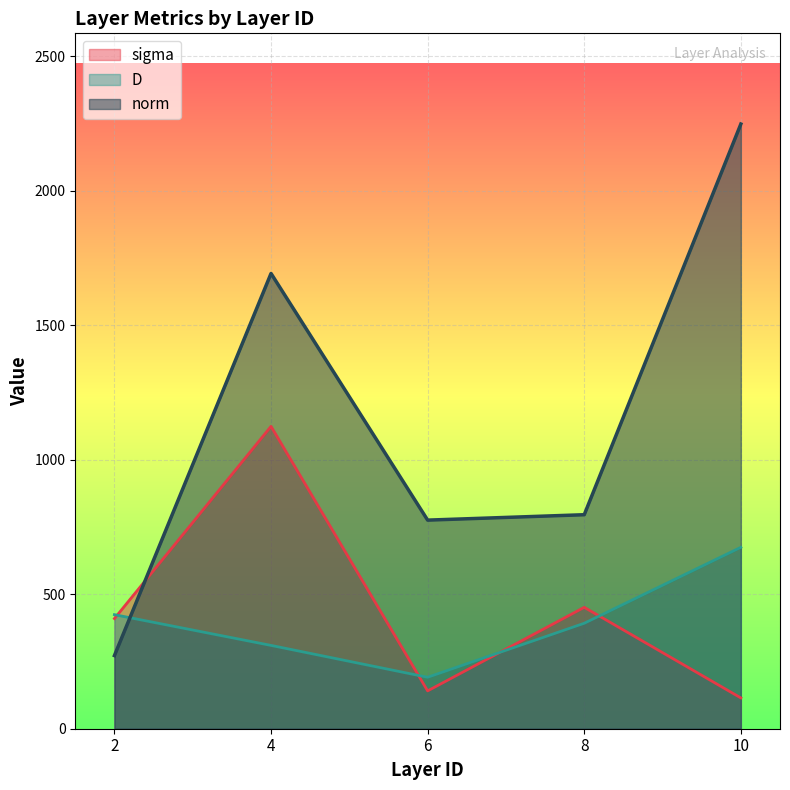

Count the number of categories in the chart.

5